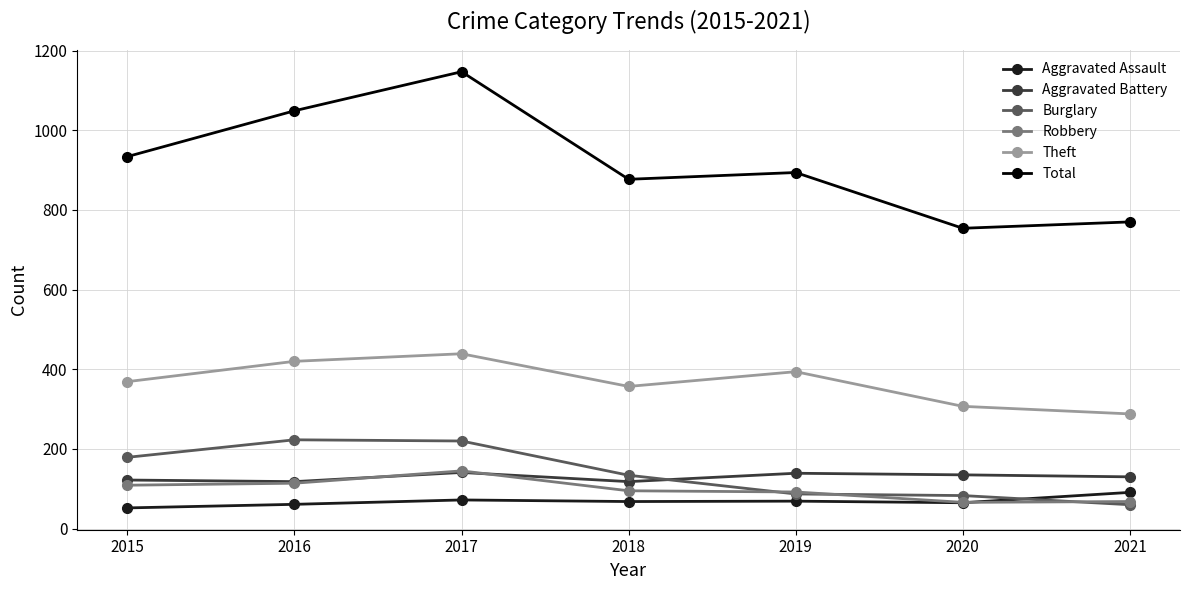

Which series changed the most between 2015 and 2016?

Total